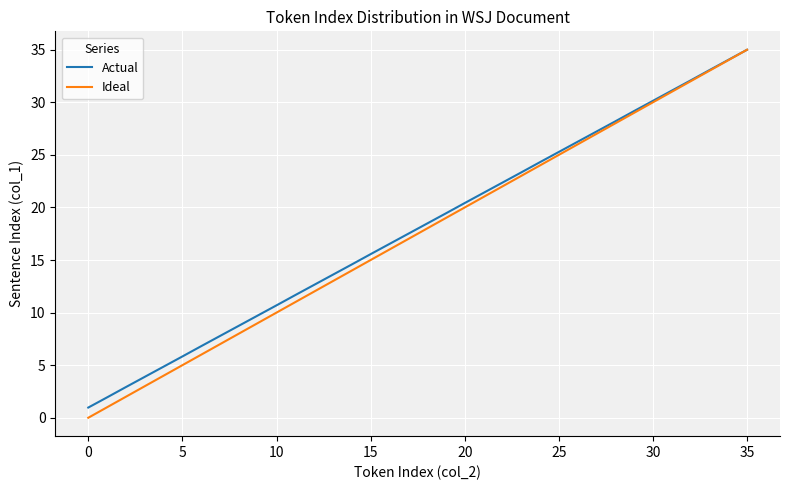

Which series has the widest spread of values?

Ideal